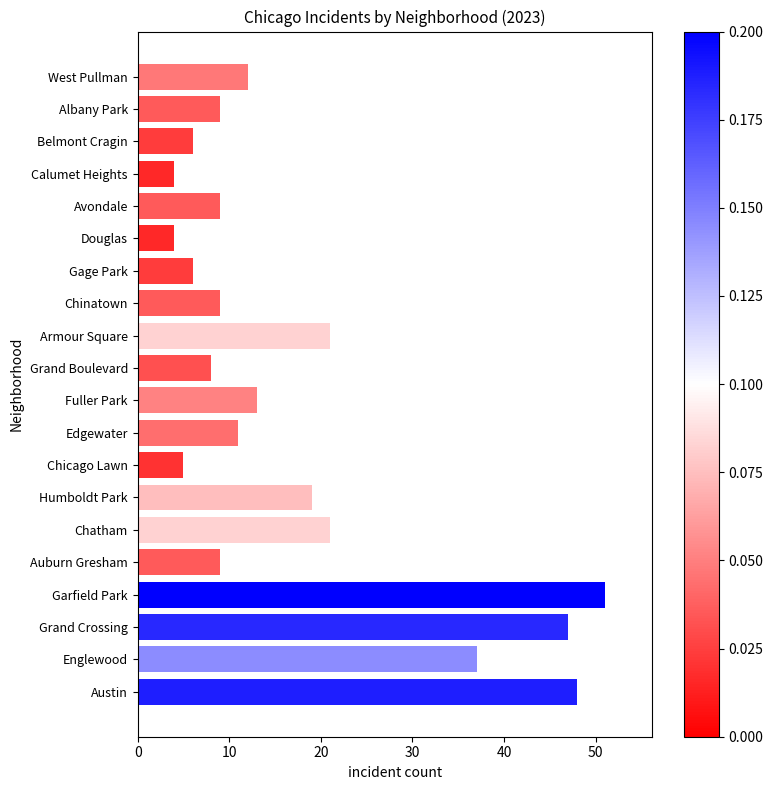

True or false: the data shows 14 at Albany Park.

False